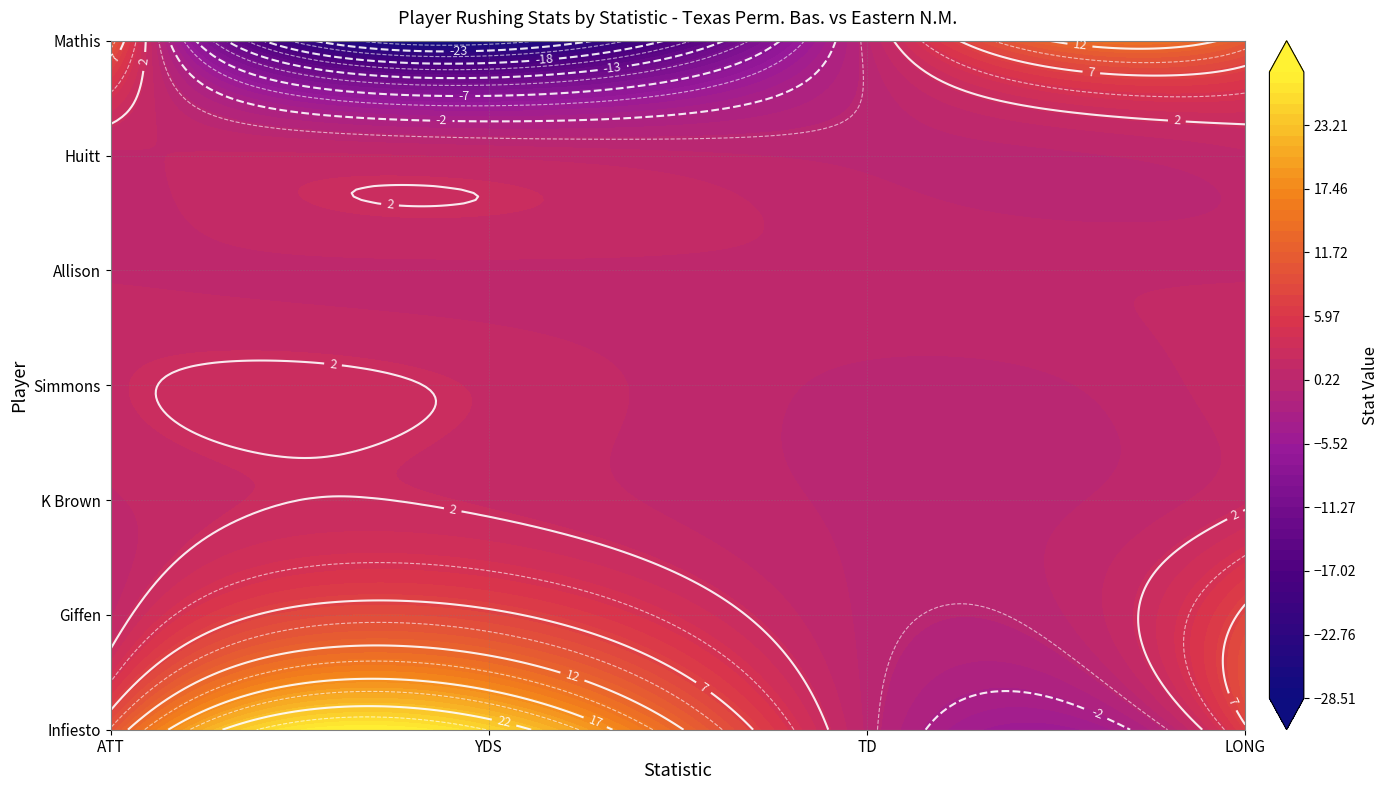

Is the value of Giffen at TD greater than the value of Mathis at YDS?

Yes